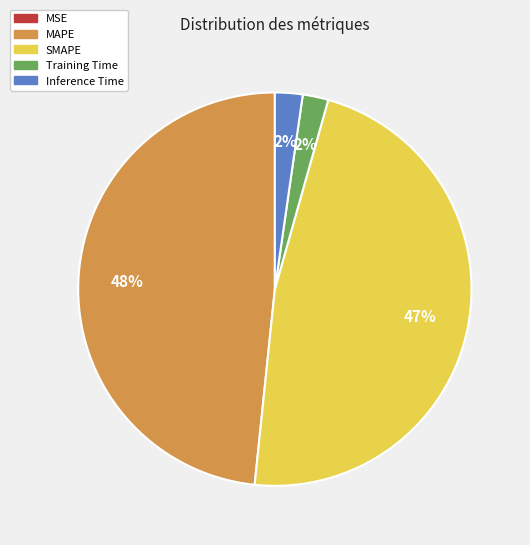

Is it true that SMAPE is 35% of the pie?

False